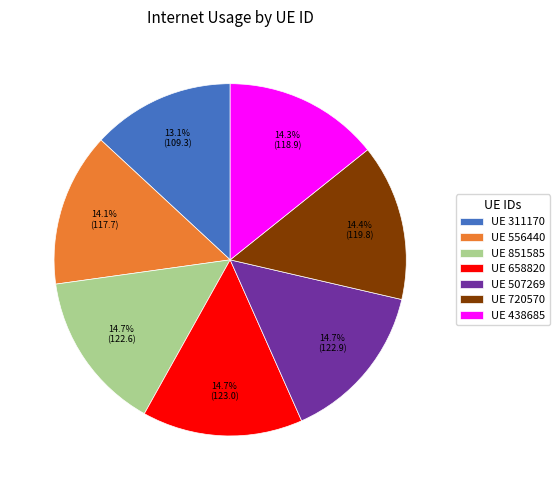

What is the total percentage of UE 507269 and UE 438685?

29.0%